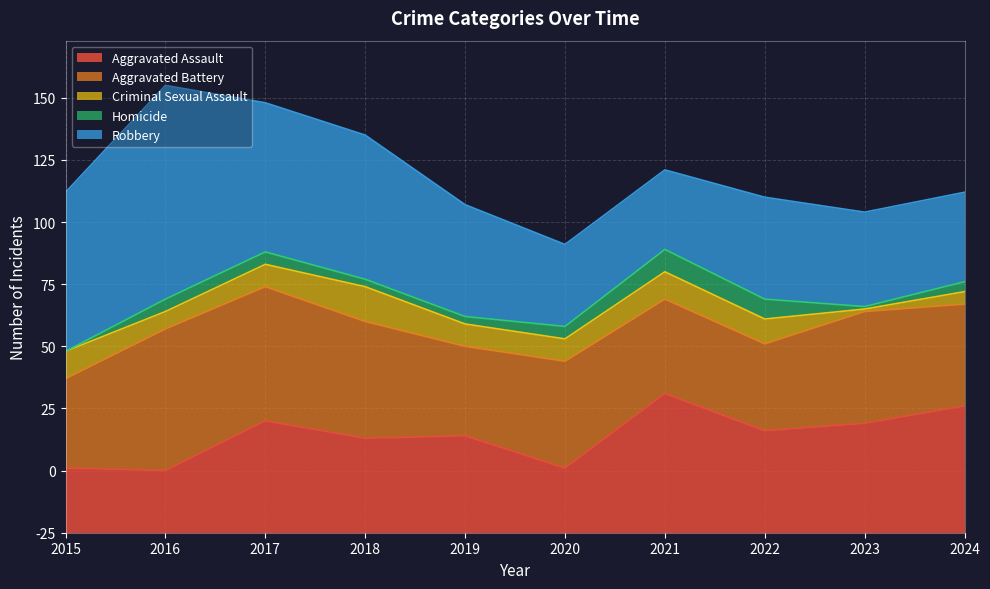

What is the value of the Homicide point at the 2nd from the left?

5